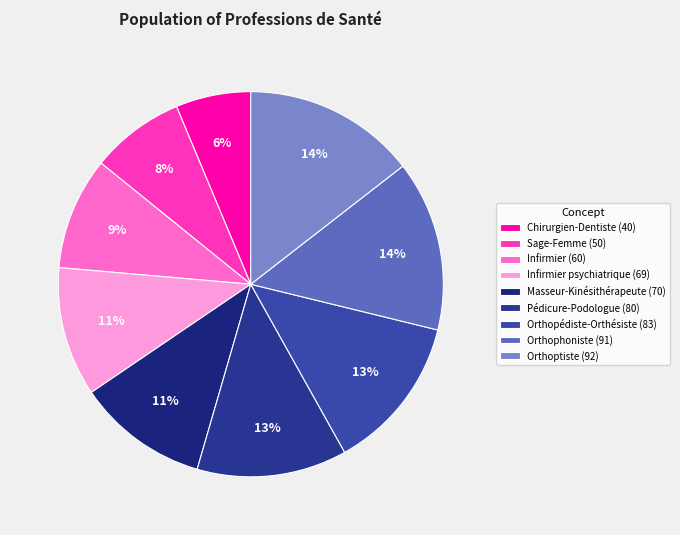

How many segments does this pie chart have?

9